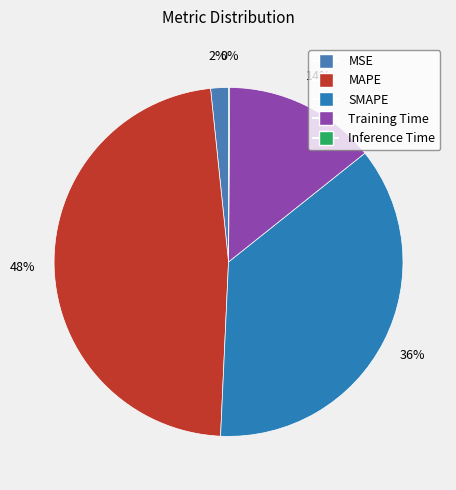

What percentage is the MAPE slice, to the nearest percent?

48%